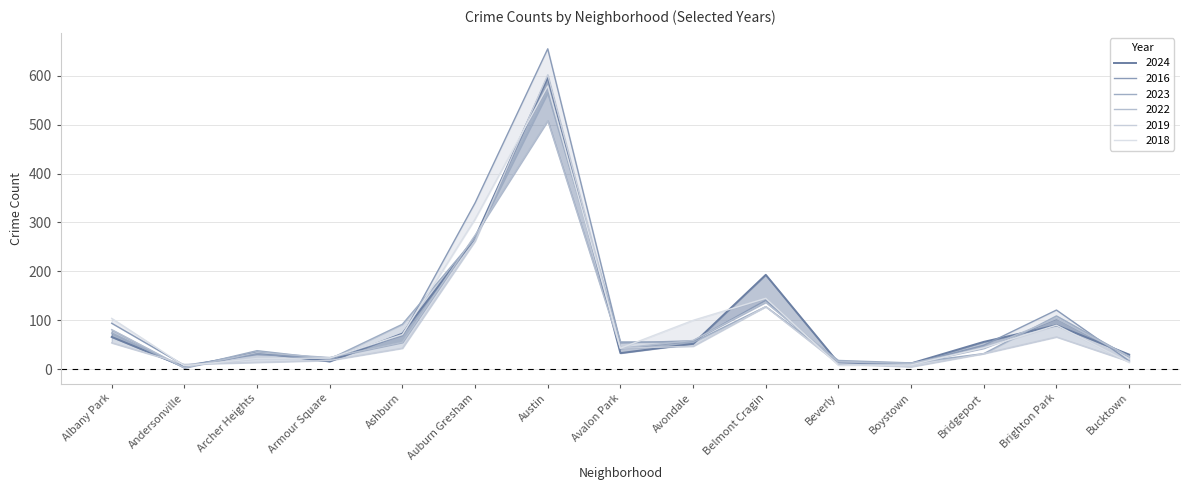

What is the difference between the second highest and second lowest values in the 2019 series?

252